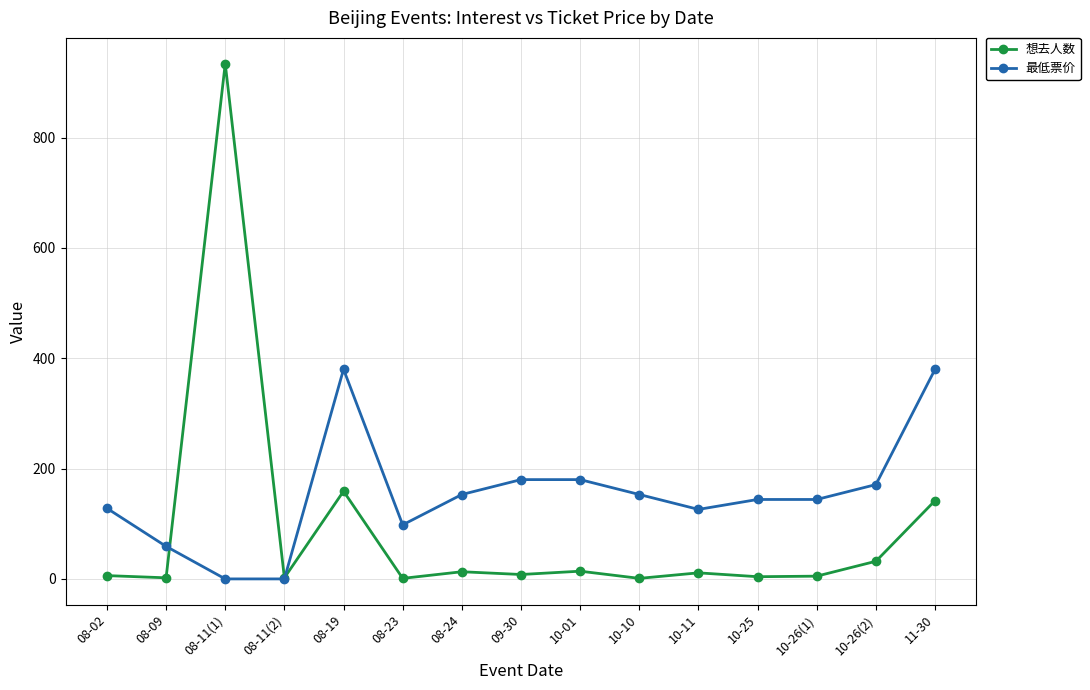

Where is the first local maximum for 想去人数?

08-11(1)